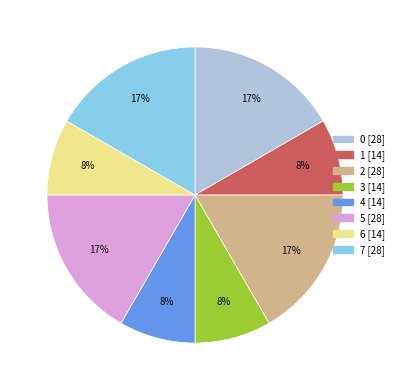

To the nearest percent, what is the combined percentage of 1 and 2?

25%